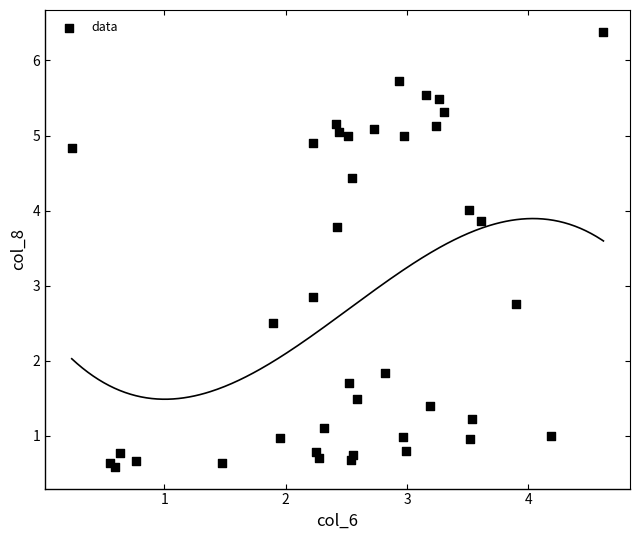

What Y value in the scatter plot is closest to 3?

2.9